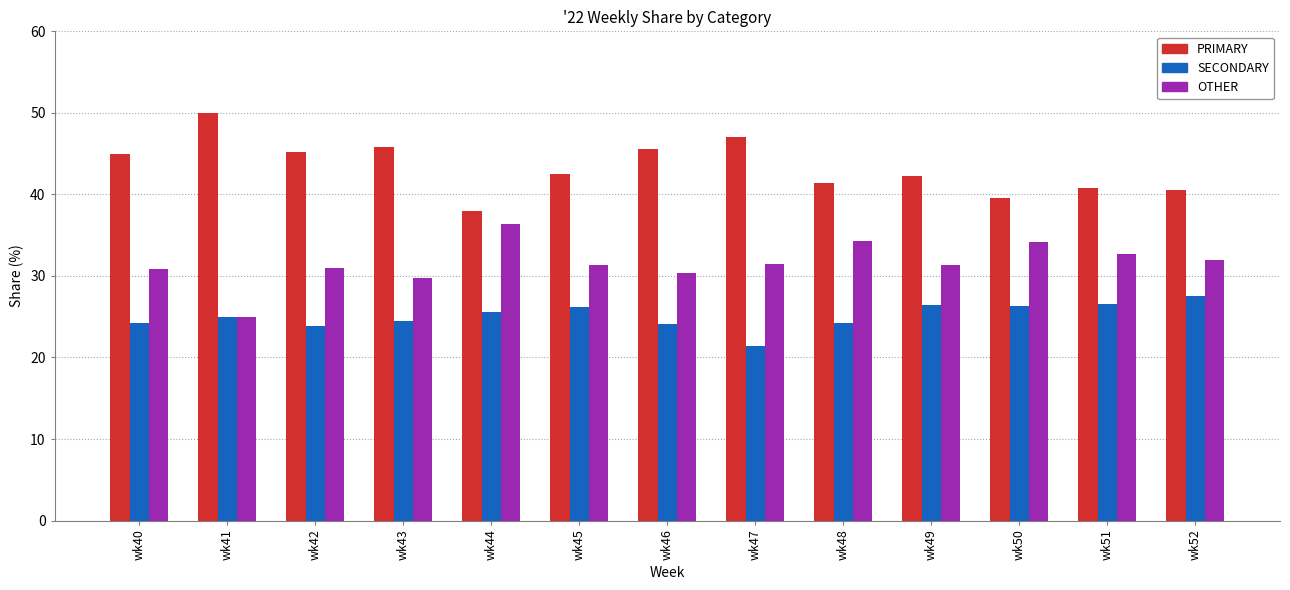

At wk44, list the series in order from largest to smallest.

PRIMARY, OTHER, SECONDARY